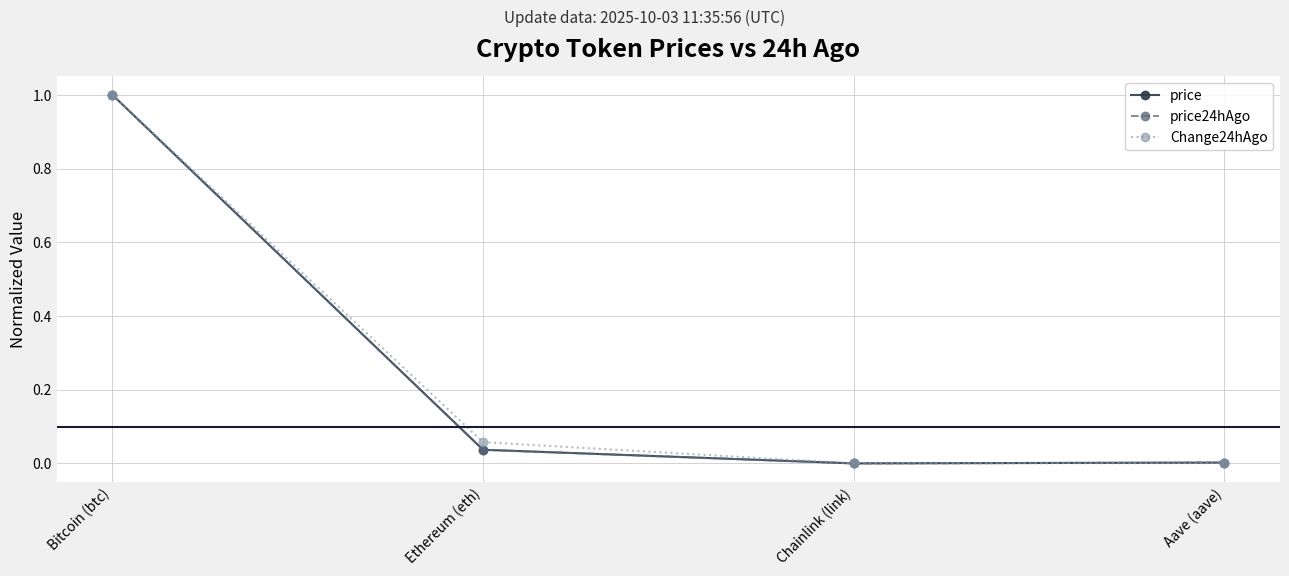

What is the highest value of the Change24hAgo series?

1.0